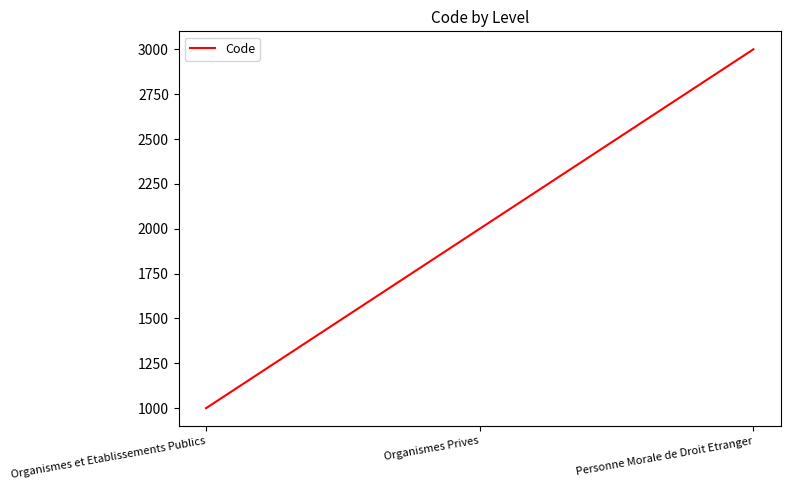

What position from the left is Organismes Prives?

2